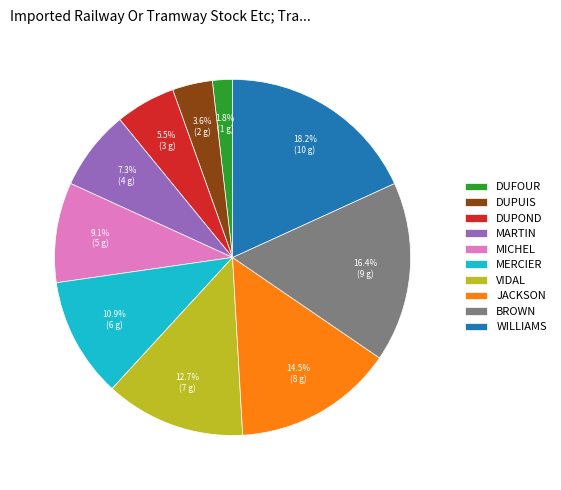

Is there a majority slice in this chart?

No